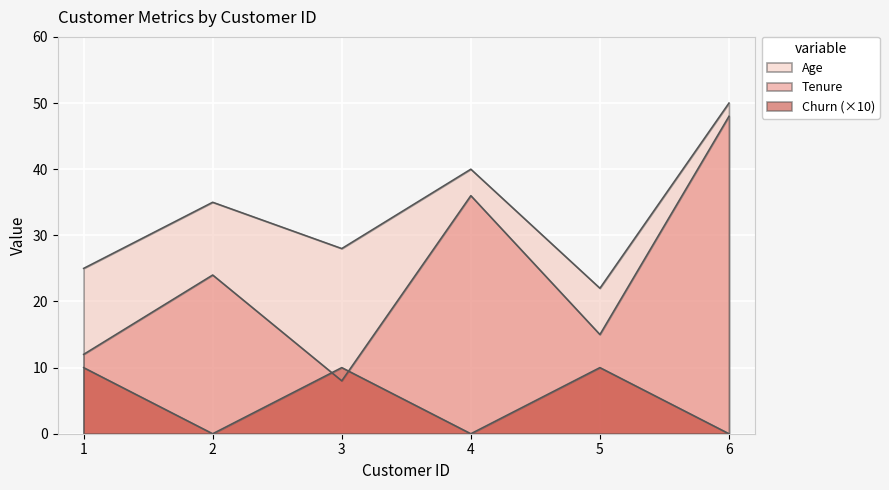

How many data points in Age are less than 35?

3